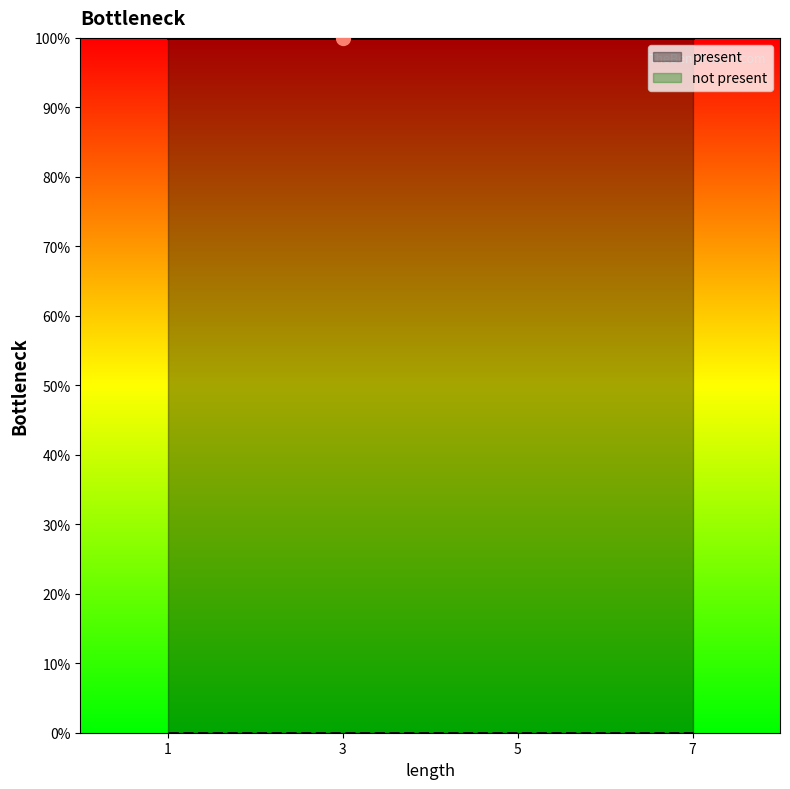

List the labels in order of value, smallest first.

1, 3, 5, 7, 1, 3, 5, 7